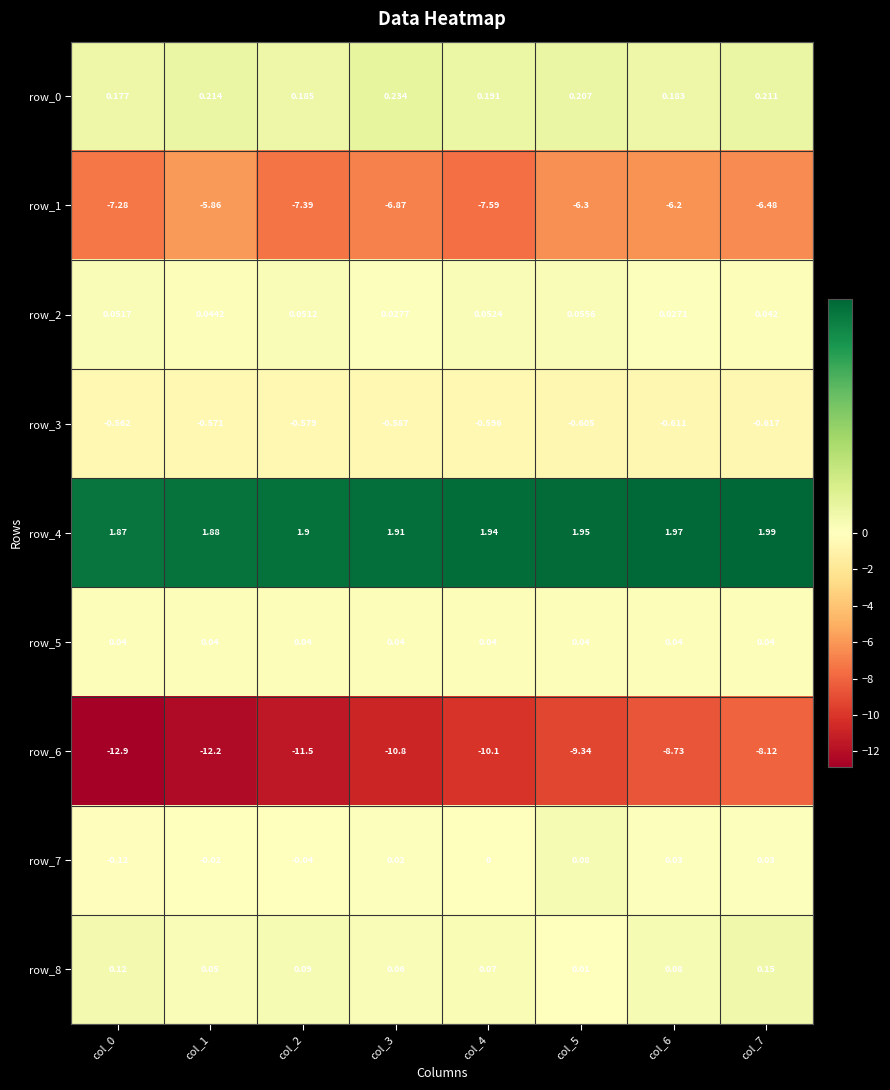

Between col_4 and col_5, which series saw the biggest shift?

row_1